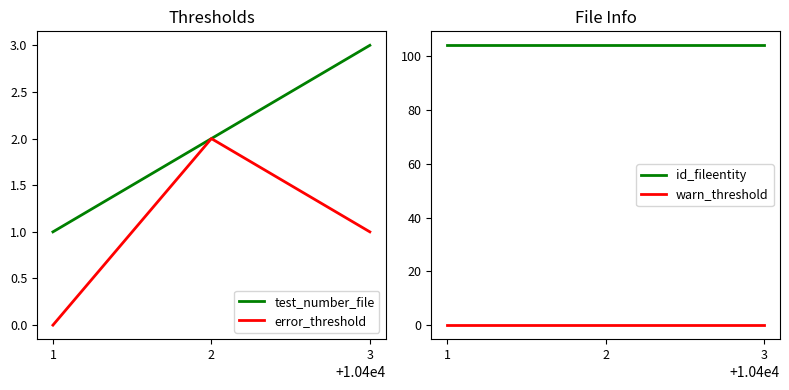

What is the spread (max minus min) of values at 1?

104